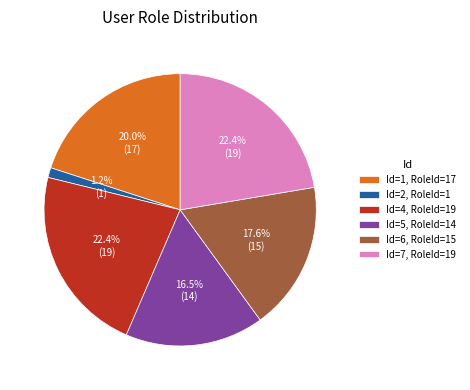

Approximately how many times larger is the value at Id=5, RoleId=14 compared to Id=4, RoleId=19?

0.7